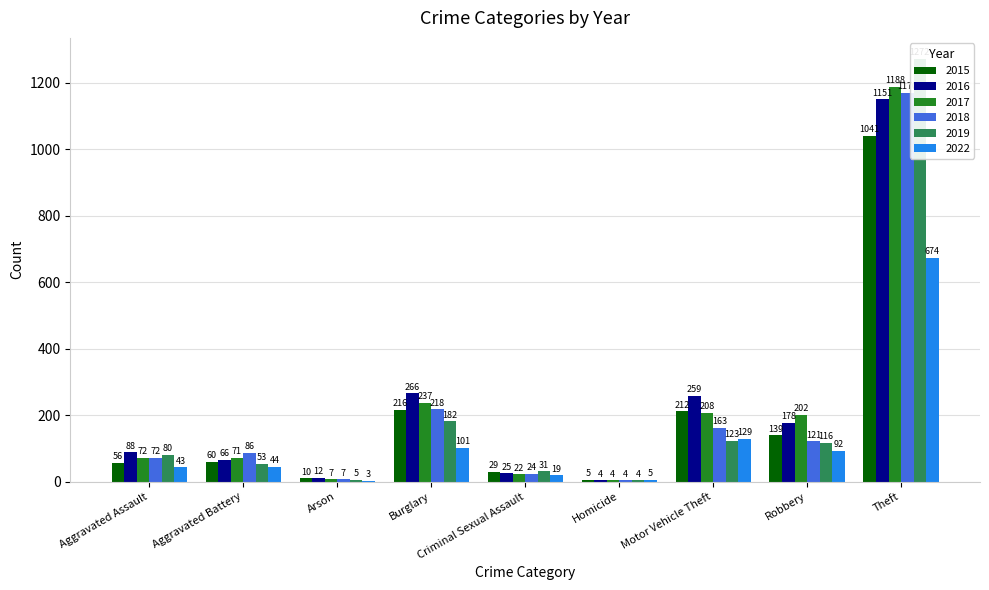

How many categories are shown in the chart?

9